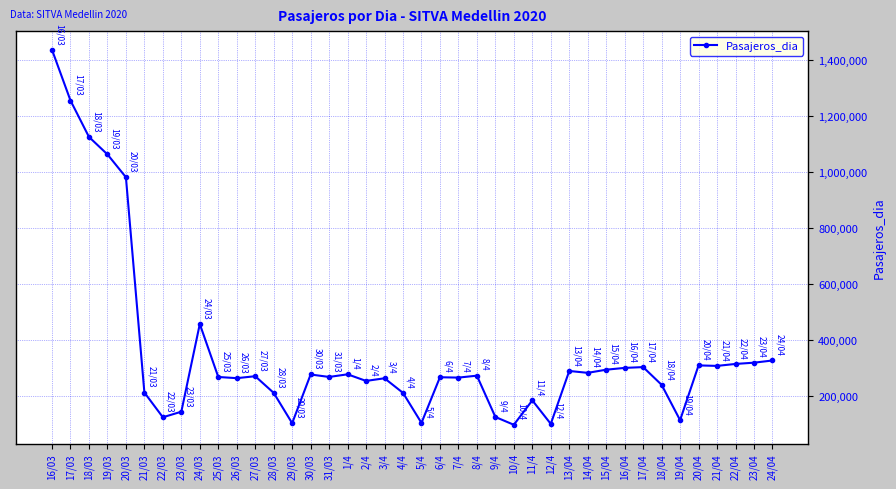

Is this an area chart (filled region under the line)?

No